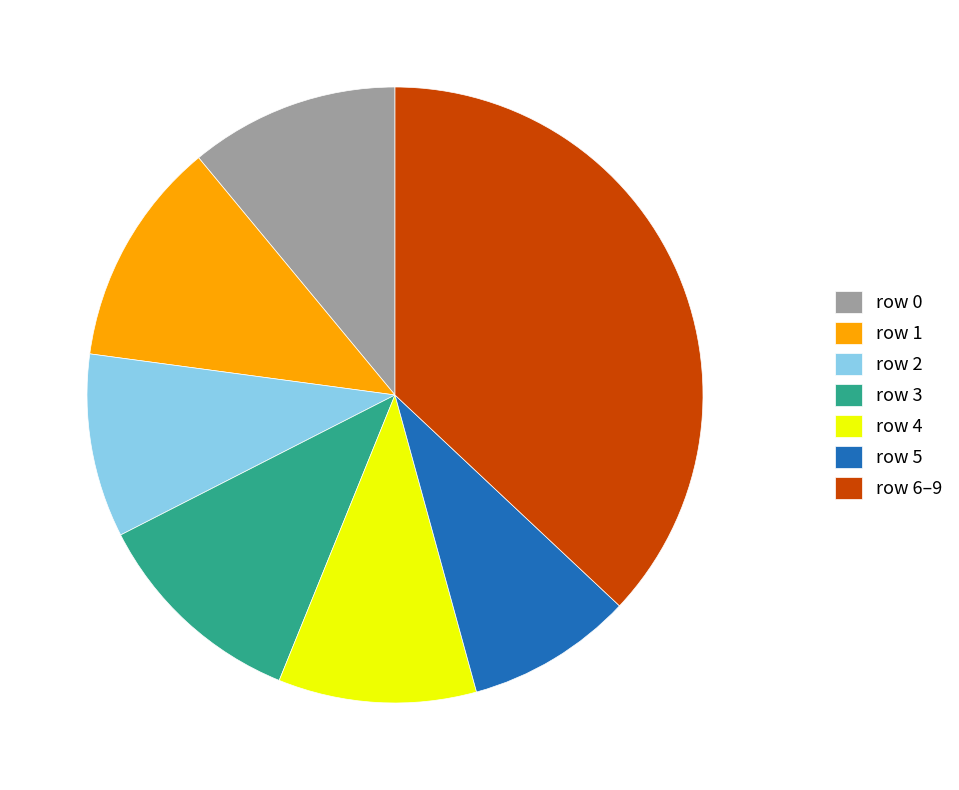

Between row 0 and row 4, which is larger?

row 0